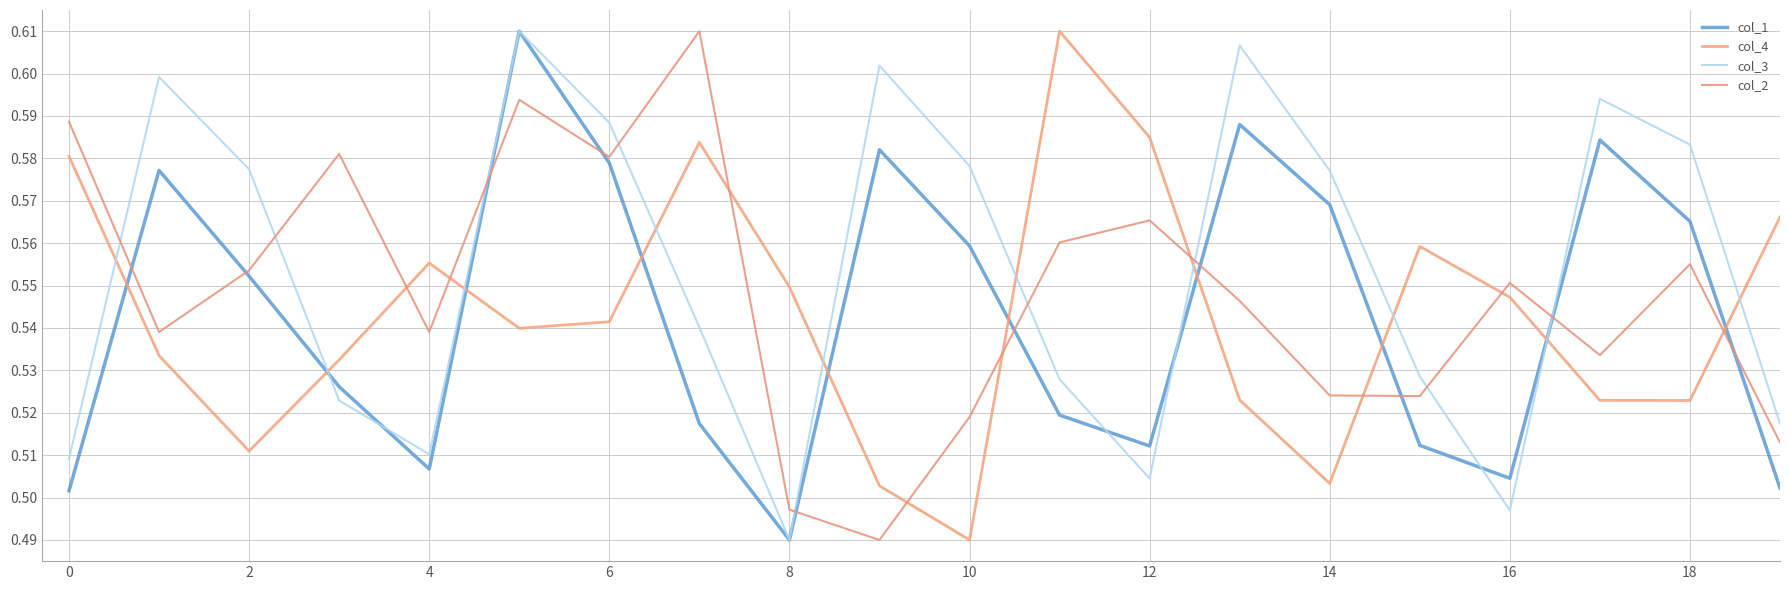

True or false: col_3 and col_1 intersect in this chart.

True